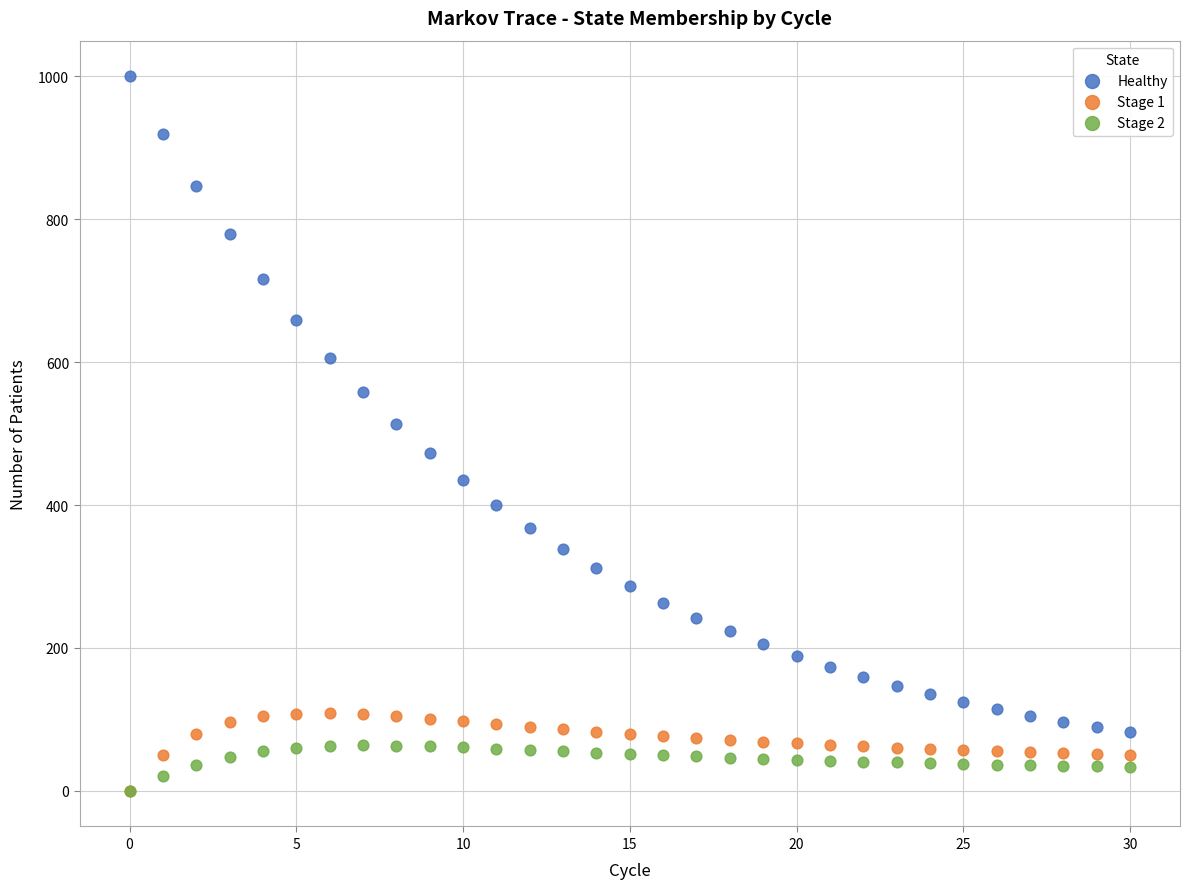

Across all series, what Y value is closest to 500?

513.2